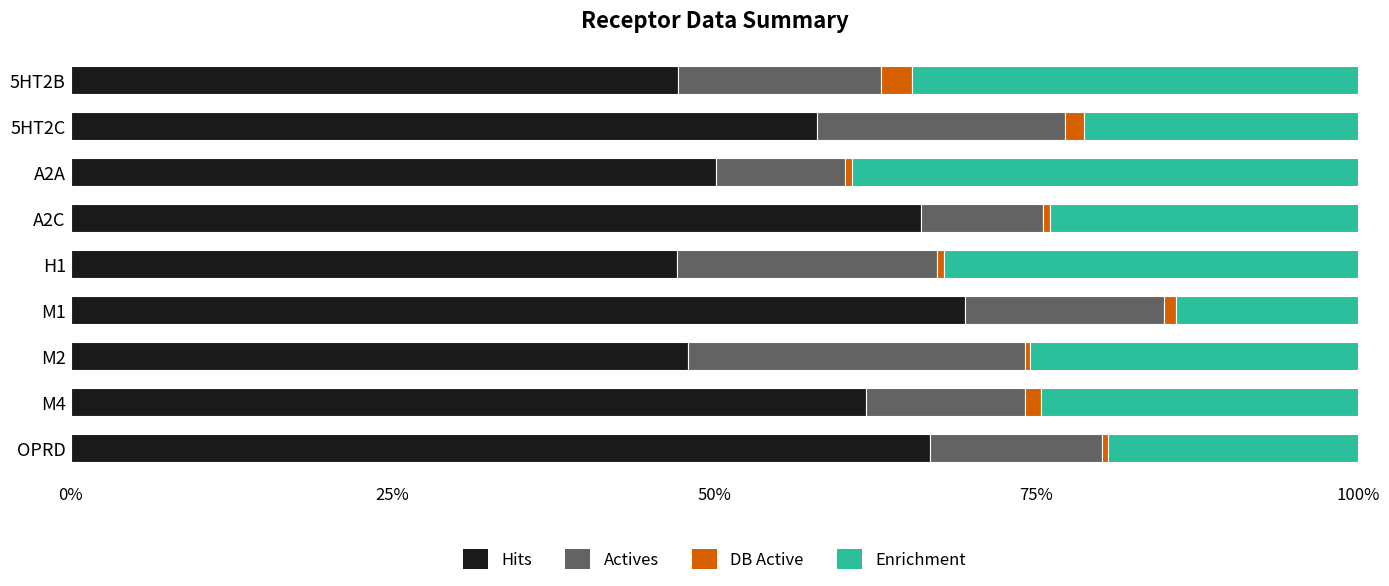

Is it true that Hits equals 66.1 at A2C?

True